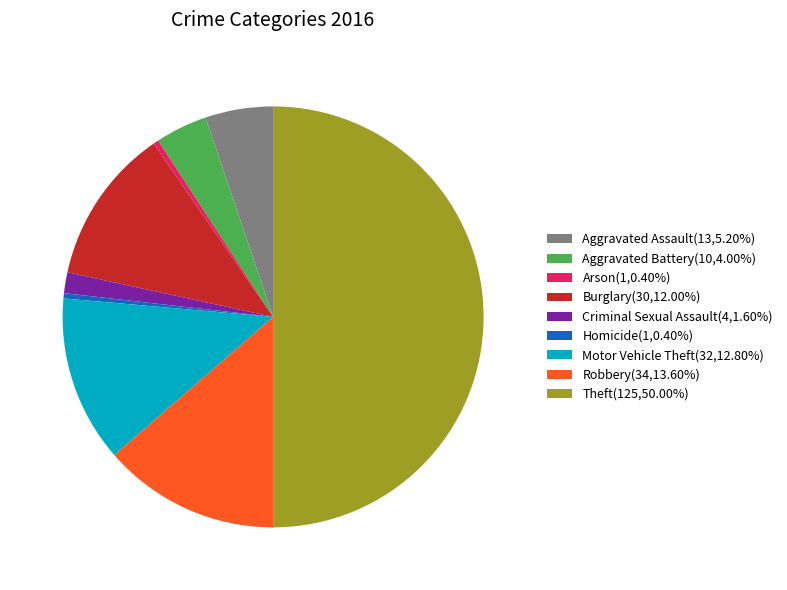

Does Robbery(34,13.60%) account for over 50% of the chart?

No